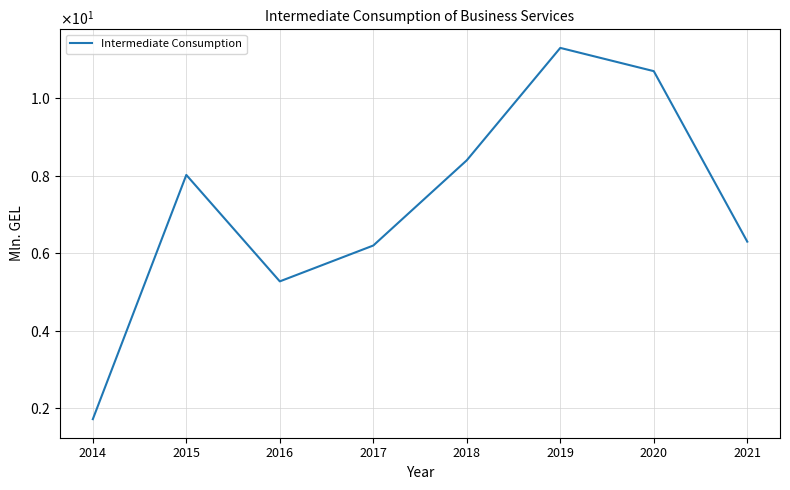

Does the chart display data point markers on the line(s)?

No